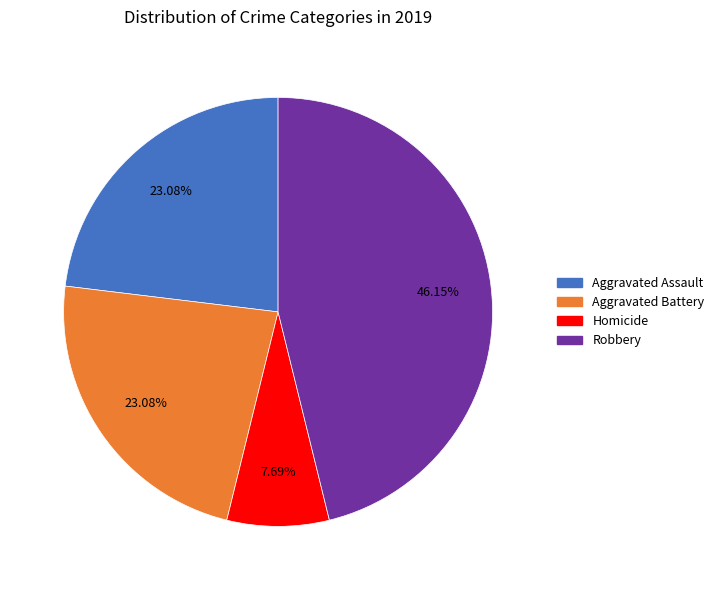

Is there any slice that represents more than half of the pie?

No